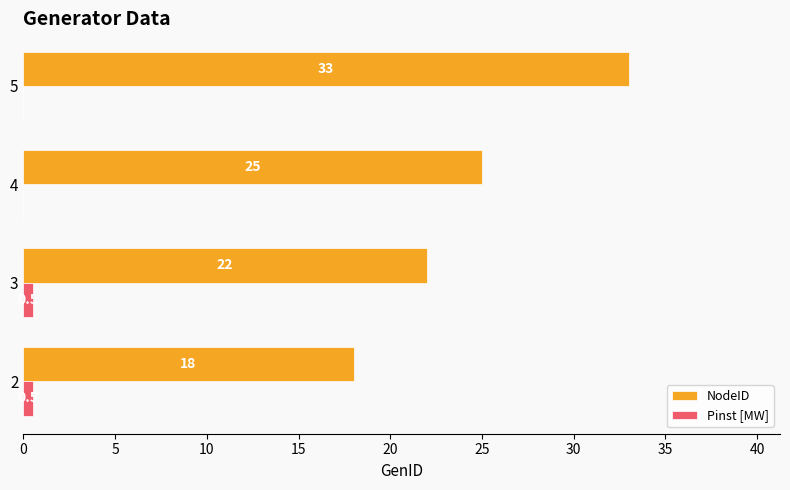

Is it true that NodeID equals 11.3 at 2?

False